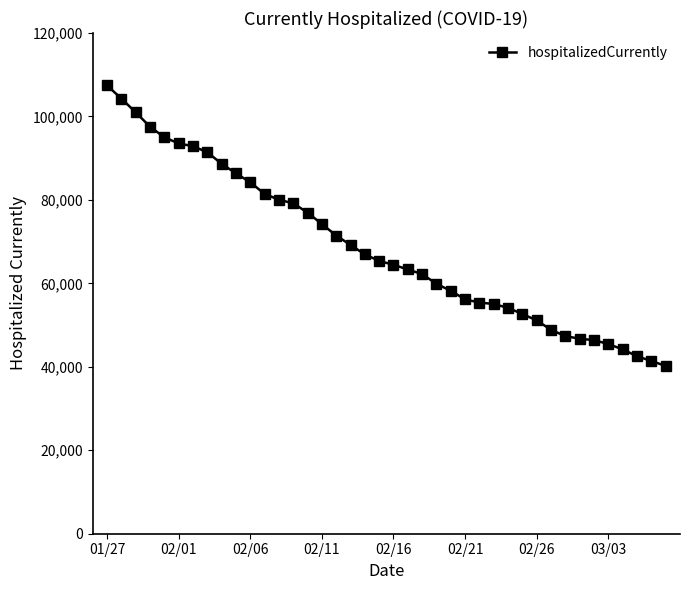

What is the difference between the second highest and minimum values?

64104